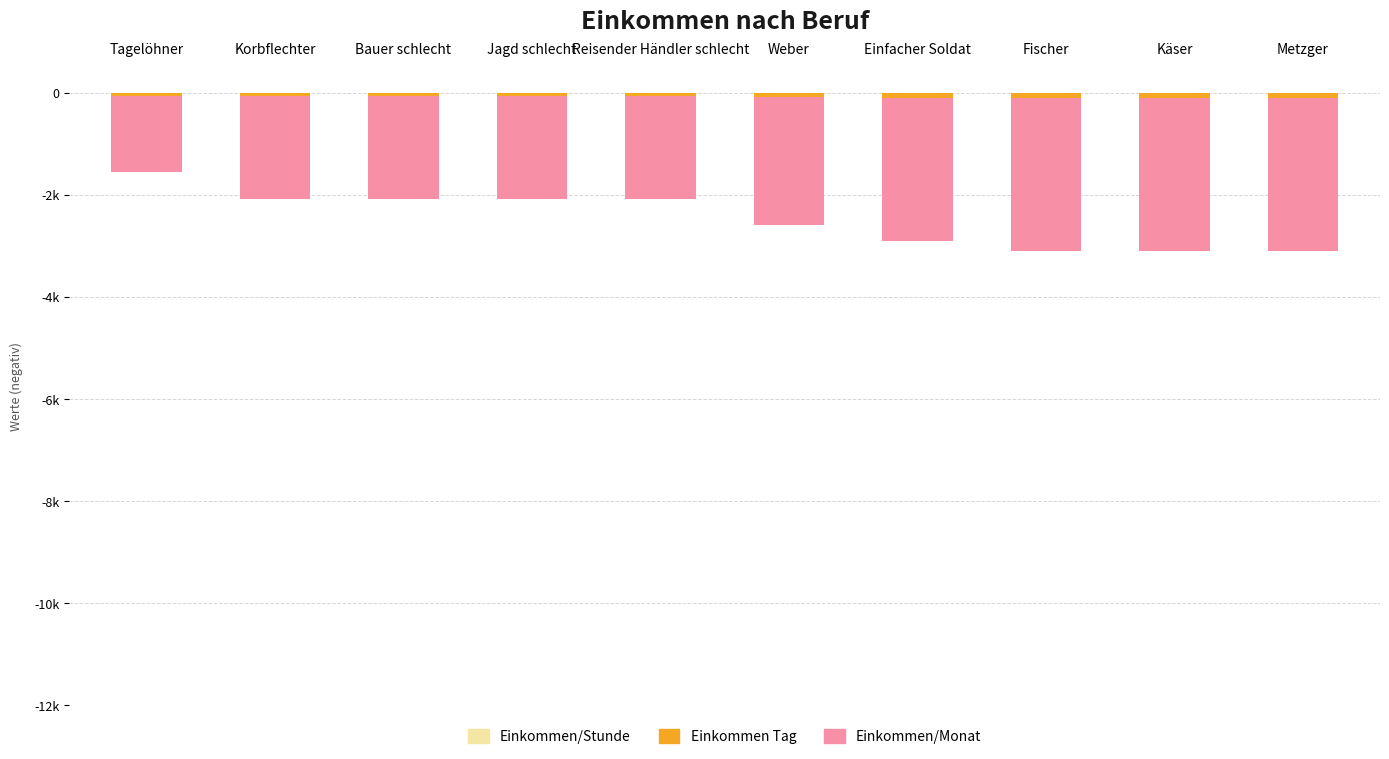

Reading left to right, transcribe all the data shown in this chart.

Einkommen/Stunde: Tagelöhner=-6.2	Korbflechter=-8.3	Bauer schlecht=-8.3	Jagd schlecht=-8.3	Reisender Händler schlecht=-8.3	Weber=-10.4	Einfacher Soldat=-11.7	Fischer=-12.5	Käser=-12.5	Metzger=-12.5
Einkommen Tag: Tagelöhner=-50.0	Korbflechter=-66.7	Bauer schlecht=-66.7	Jagd schlecht=-66.7	Reisender Händler schlecht=-66.7	Weber=-83.3	Einfacher Soldat=-93.3	Fischer=-100.0	Käser=-100.0	Metzger=-100.0
Einkommen/Monat: Tagelöhner=-1500.0	Korbflechter=-2000.0	Bauer schlecht=-2000.0	Jagd schlecht=-2000.0	Reisender Händler schlecht=-2000.0	Weber=-2500.0	Einfacher Soldat=-2800.0	Fischer=-3000.0	Käser=-3000.0	Metzger=-3000.0